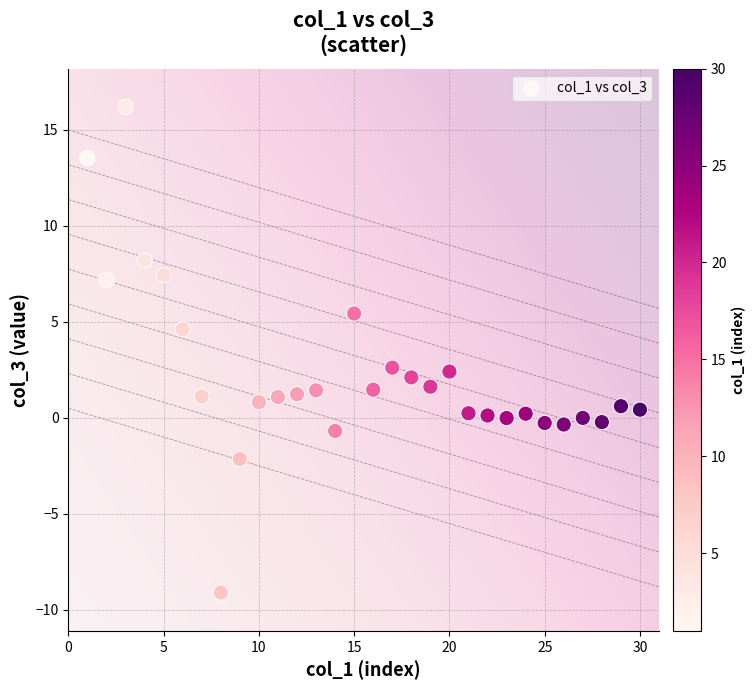

What is the range of Y values (max minus min)?

25.3